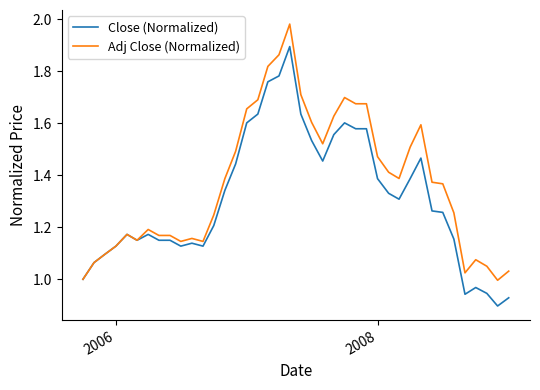

Which series has the largest total across all categories?

Adj Close (Normalized)